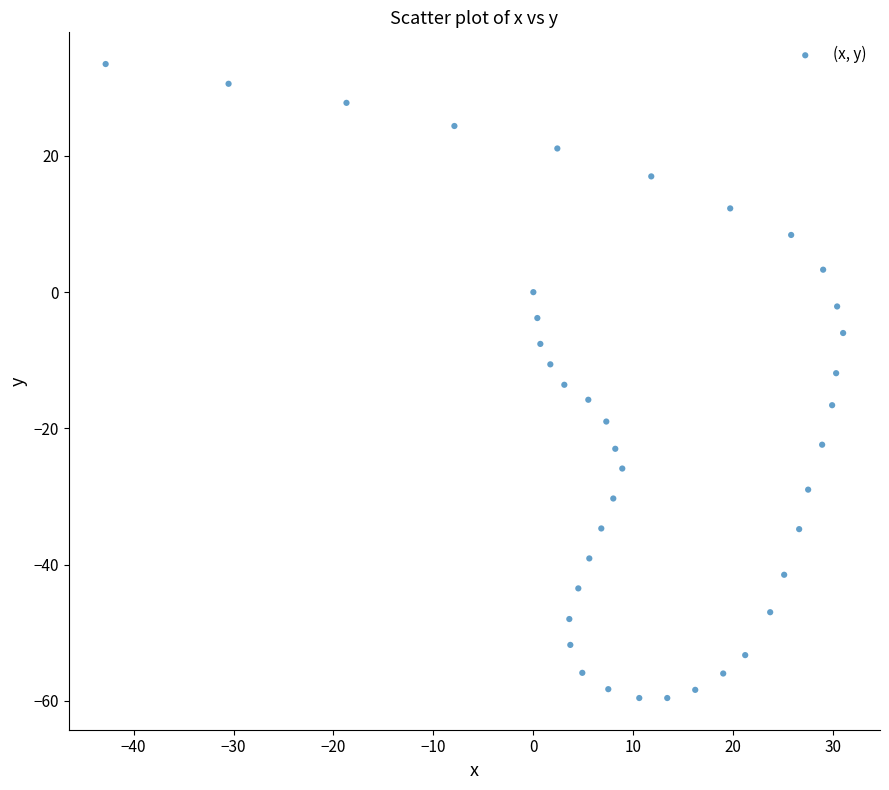

What is the range of X values (max minus min)?

73.8